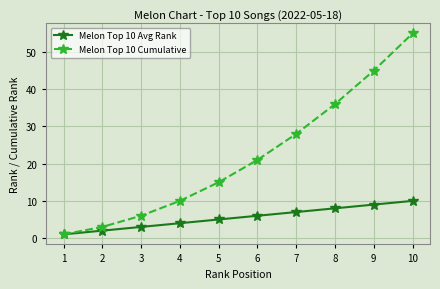

At which category is the sum across all series the highest?

10